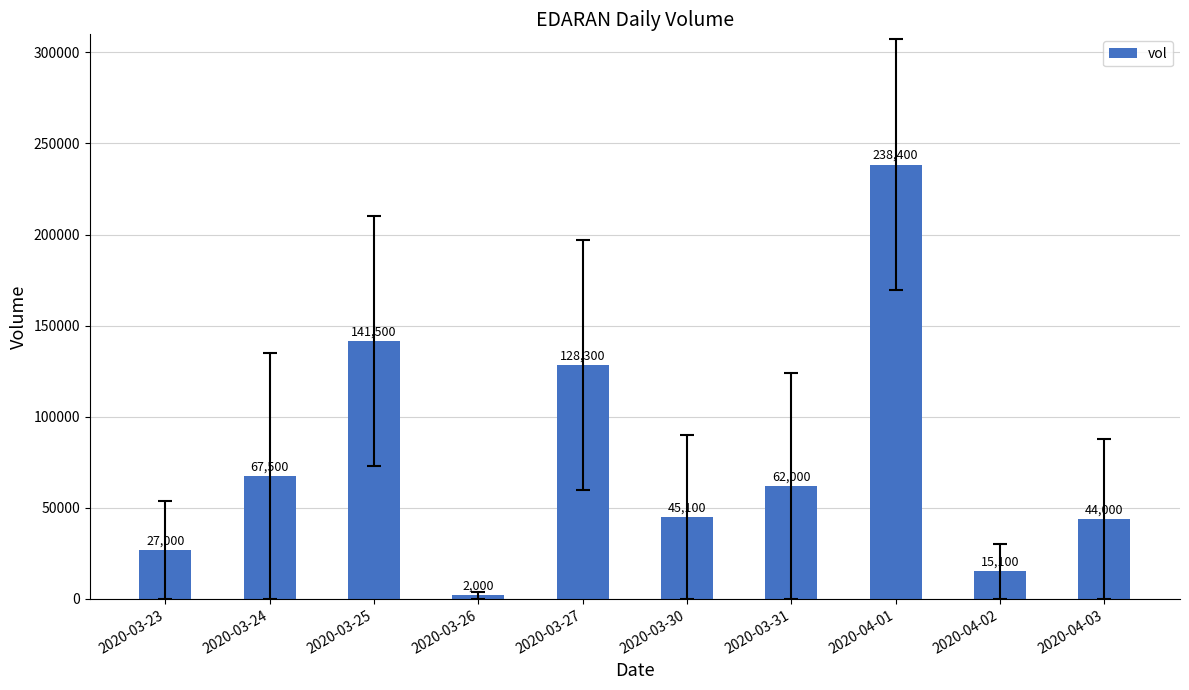

What is the sum of all values?

770900